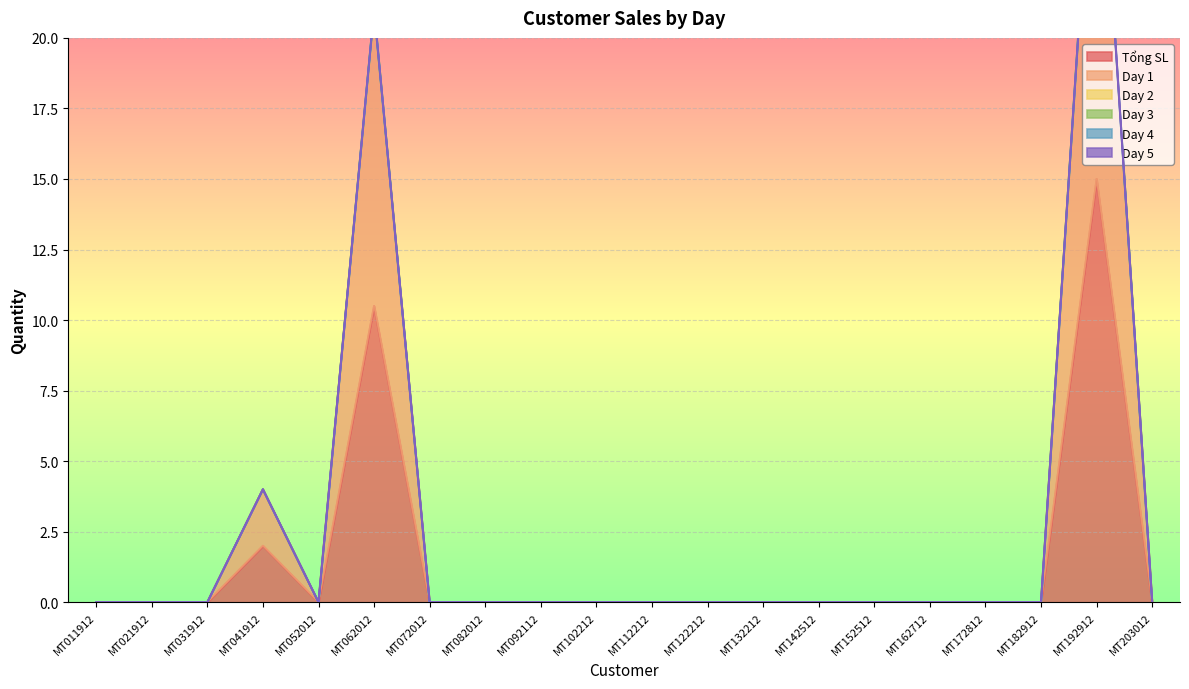

How many distinct data groups are displayed?

6